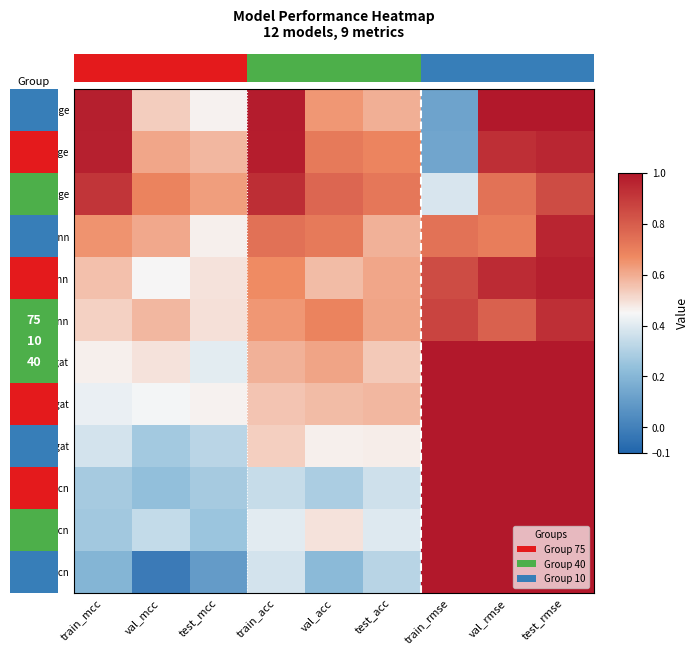

Reading left to right, transcribe all the data shown in this chart.

10_sage: train_mcc=1.0	val_mcc=0.5	test_mcc=0.5	train_acc=1.0	val_acc=0.6	test_acc=0.6	train_rmse=0.1	val_rmse=1.0	test_rmse=1.2
40_sage: train_mcc=1.0	val_mcc=0.6	test_mcc=0.6	train_acc=1.0	val_acc=0.7	test_acc=0.7	train_rmse=0.1	val_rmse=0.9	test_rmse=1.0
75_sage: train_mcc=0.9	val_mcc=0.7	test_mcc=0.6	train_acc=0.9	val_acc=0.8	test_acc=0.7	train_rmse=0.4	val_rmse=0.7	test_rmse=0.8
10_fnn: train_mcc=0.7	val_mcc=0.6	test_mcc=0.5	train_acc=0.7	val_acc=0.7	test_acc=0.6	train_rmse=0.7	val_rmse=0.7	test_rmse=1.0
75_fnn: train_mcc=0.6	val_mcc=0.5	test_mcc=0.5	train_acc=0.7	val_acc=0.6	test_acc=0.6	train_rmse=0.8	val_rmse=0.9	test_rmse=1.0
40_fnn: train_mcc=0.5	val_mcc=0.6	test_mcc=0.5	train_acc=0.6	val_acc=0.7	test_acc=0.6	train_rmse=0.9	val_rmse=0.8	test_rmse=0.9
40_gat: train_mcc=0.5	val_mcc=0.5	test_mcc=0.4	train_acc=0.6	val_acc=0.6	test_acc=0.5	train_rmse=1.2	val_rmse=1.2	test_rmse=1.3
75_gat: train_mcc=0.4	val_mcc=0.4	test_mcc=0.5	train_acc=0.6	val_acc=0.6	test_acc=0.6	train_rmse=1.4	val_rmse=1.4	test_rmse=1.3
10_gat: train_mcc=0.4	val_mcc=0.3	test_mcc=0.3	train_acc=0.5	val_acc=0.5	test_acc=0.5	train_rmse=1.3	val_rmse=1.5	test_rmse=1.5
40_gcn: train_mcc=0.3	val_mcc=0.2	test_mcc=0.3	train_acc=0.3	val_acc=0.3	test_acc=0.4	train_rmse=1.2	val_rmse=1.1	test_rmse=1.2
75_gcn: train_mcc=0.3	val_mcc=0.3	test_mcc=0.3	train_acc=0.4	val_acc=0.5	test_acc=0.4	train_rmse=1.5	val_rmse=1.4	test_rmse=1.5
10_gcn: train_mcc=0.2	val_mcc=-0.0	test_mcc=0.1	train_acc=0.4	val_acc=0.2	test_acc=0.3	train_rmse=1.1	val_rmse=1.5	test_rmse=1.5